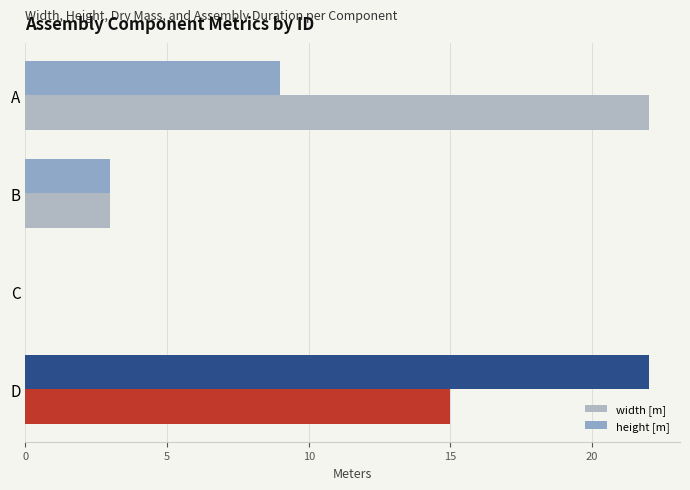

What is the maximum value shown in the chart?

22